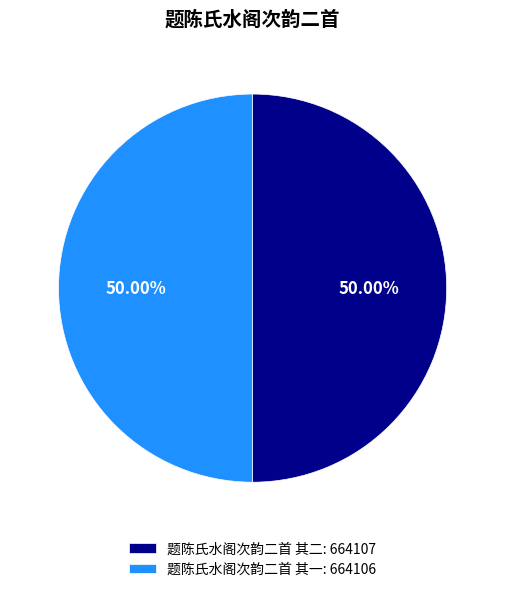

What is the ratio of the value at 题陈氏水阁次韵二首 其二: 664107 to the value at 题陈氏水阁次韵二首 其一: 664106?

1.0